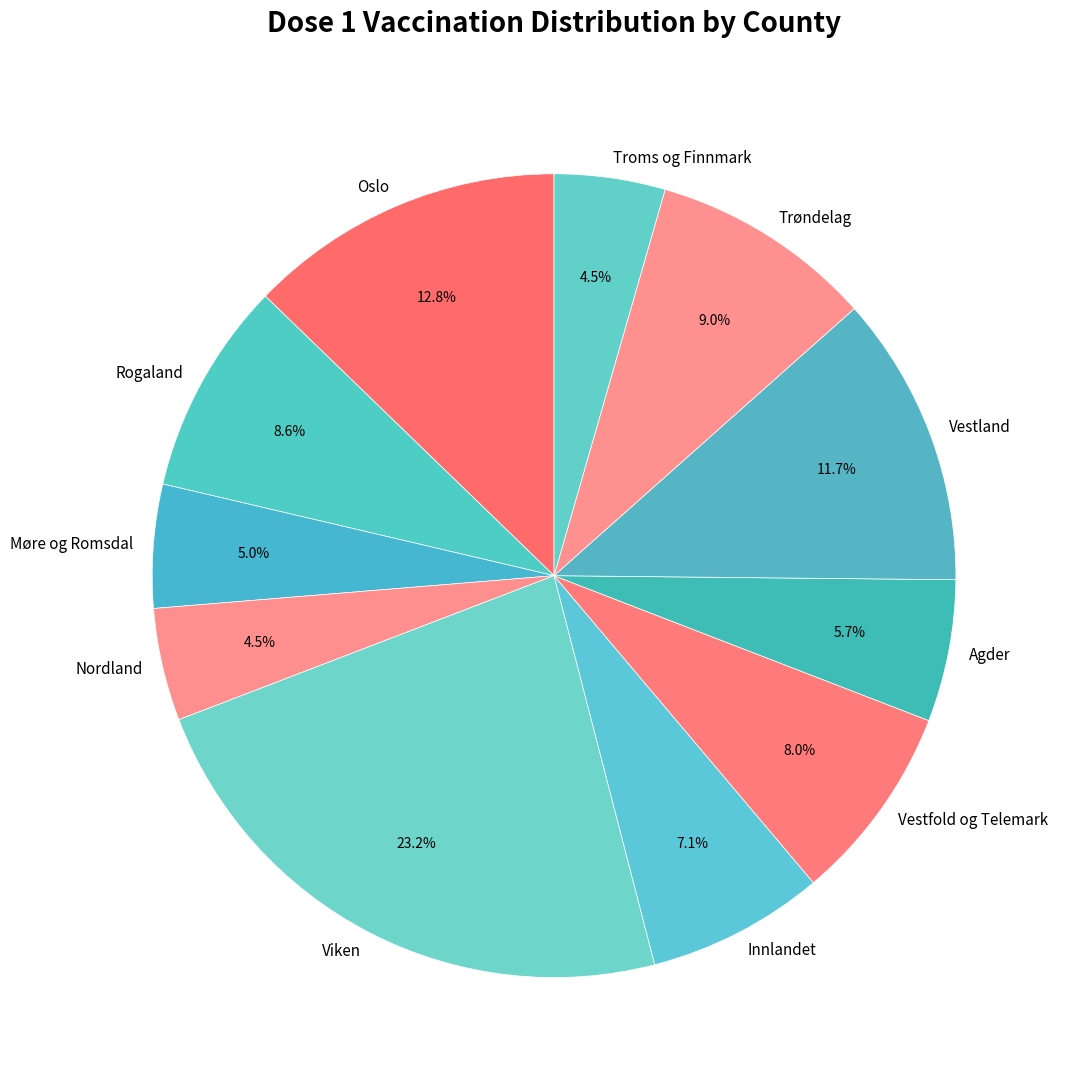

Which slice is the largest?

Viken